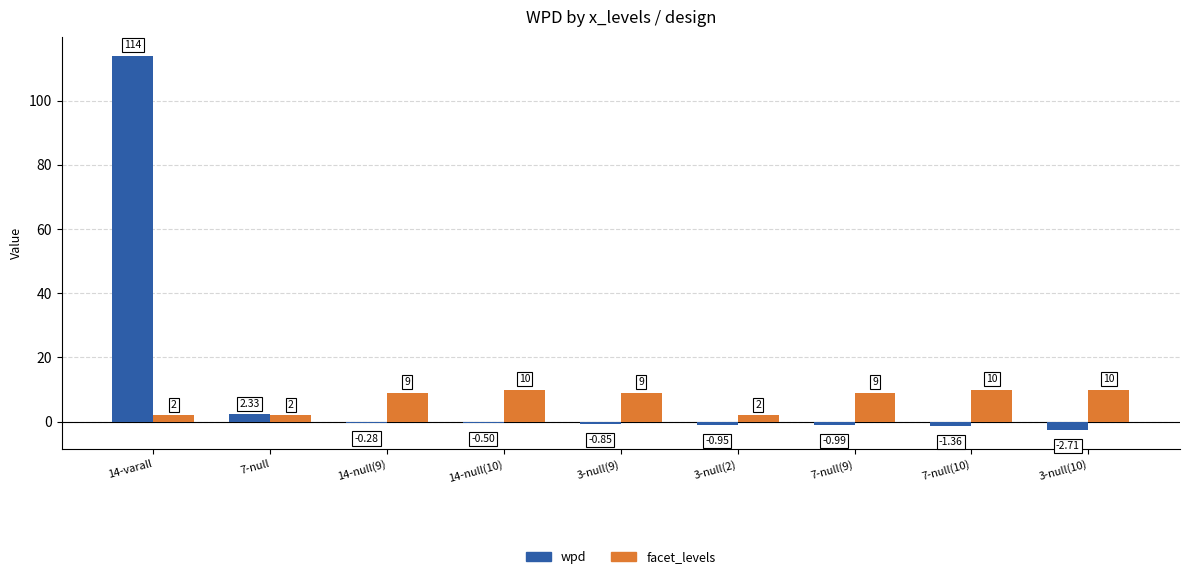

Which series has the largest total across all categories?

wpd